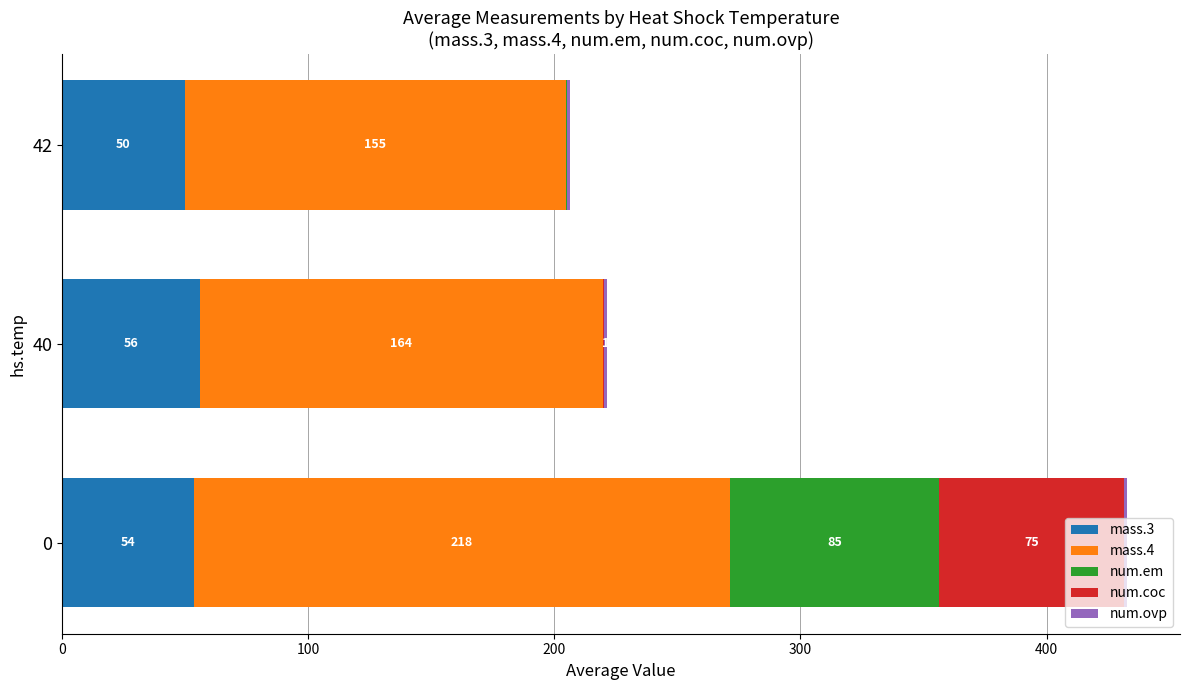

Which category has the highest value in the mass.3 series?

40